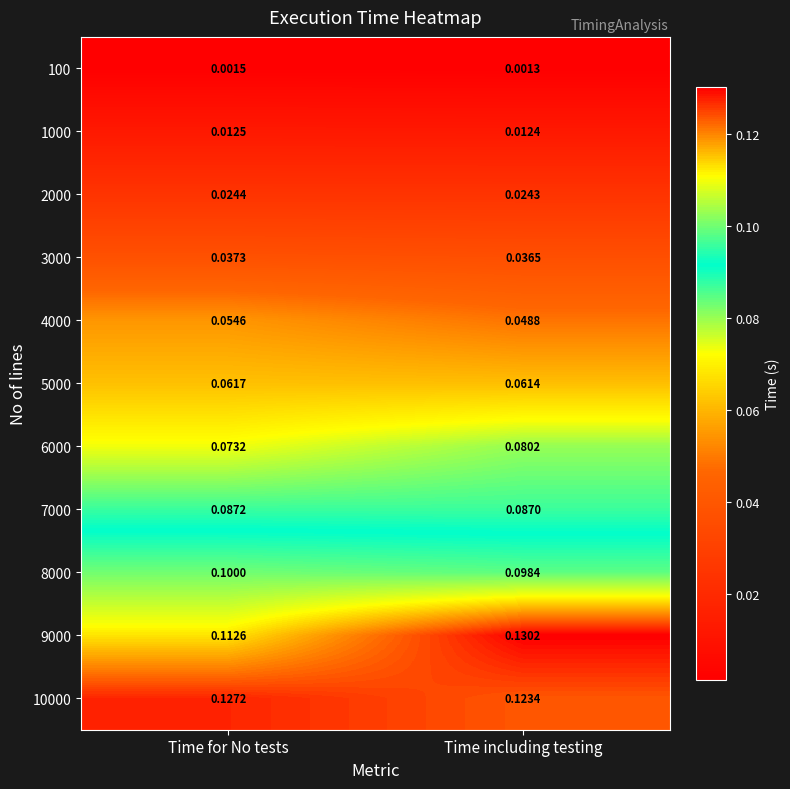

Count the number of data series in this chart.

11